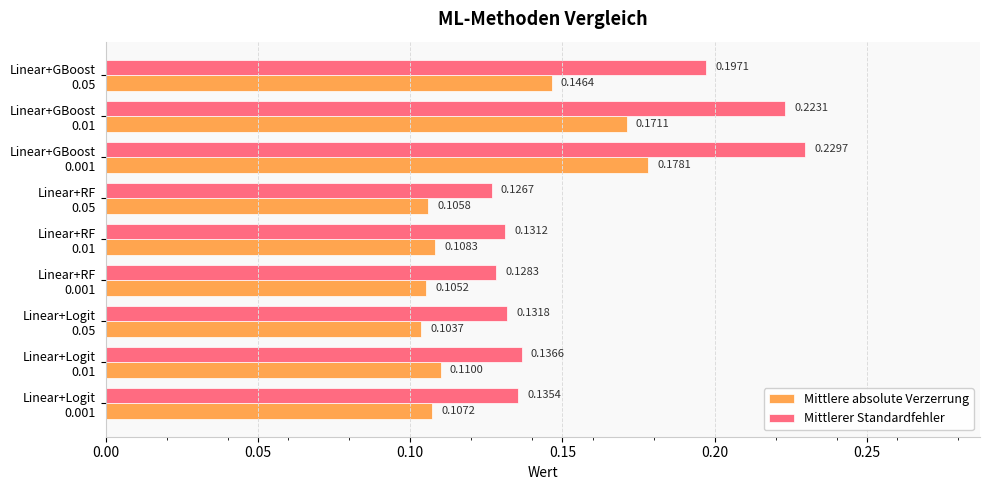

Rank the series by their maximum value, from lowest to highest.

Mittlere absolute Verzerrung, Mittlerer Standardfehler